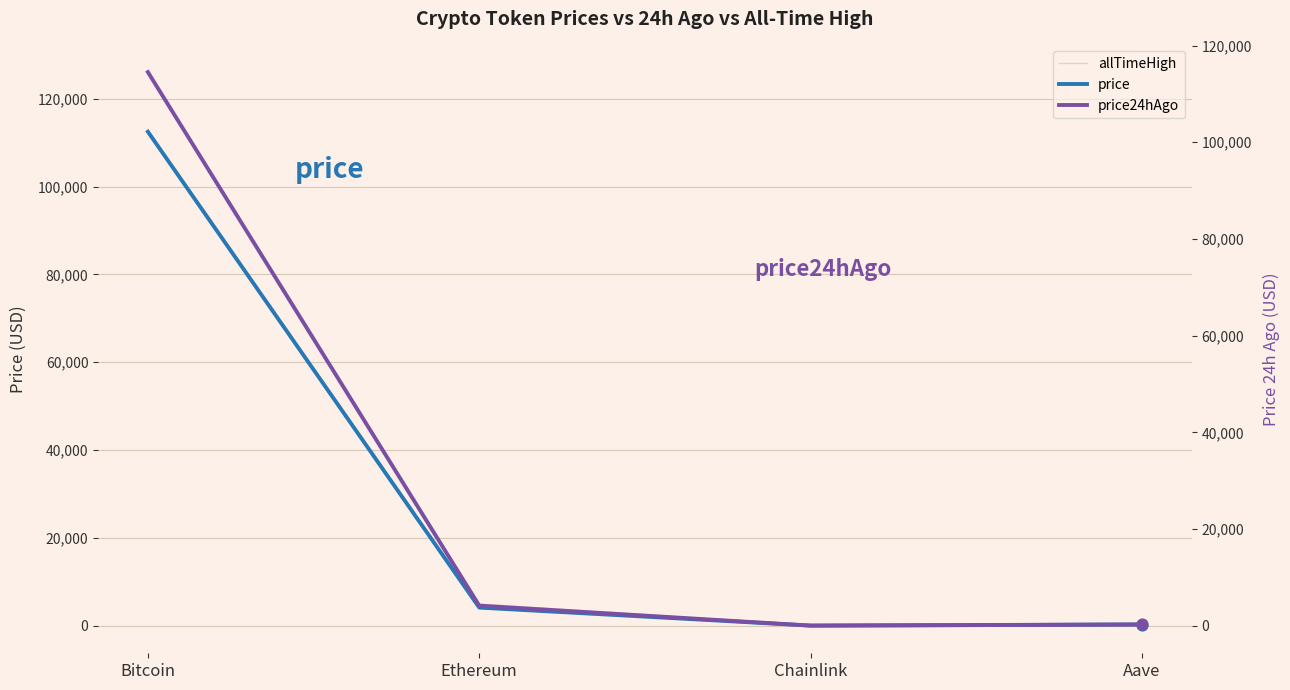

At which category is the sum across all series the highest?

Bitcoin